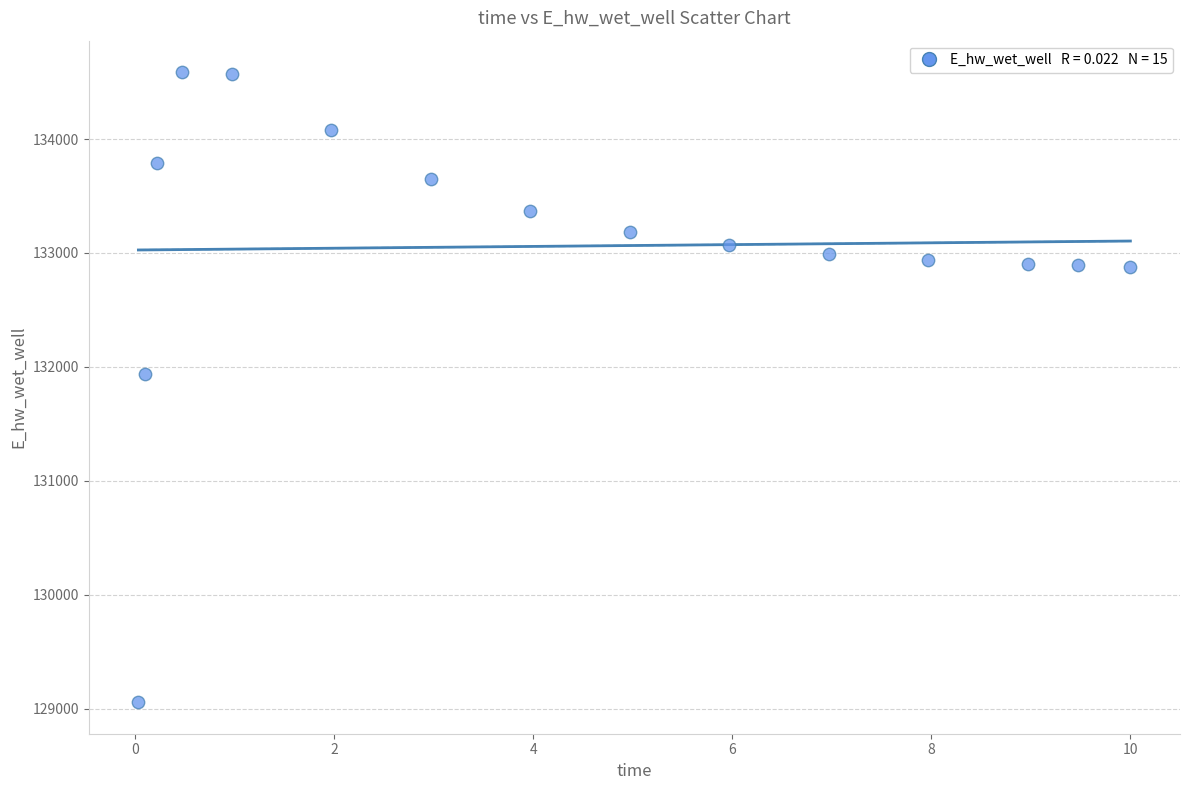

What is the range of X values (max minus min)?

10.0